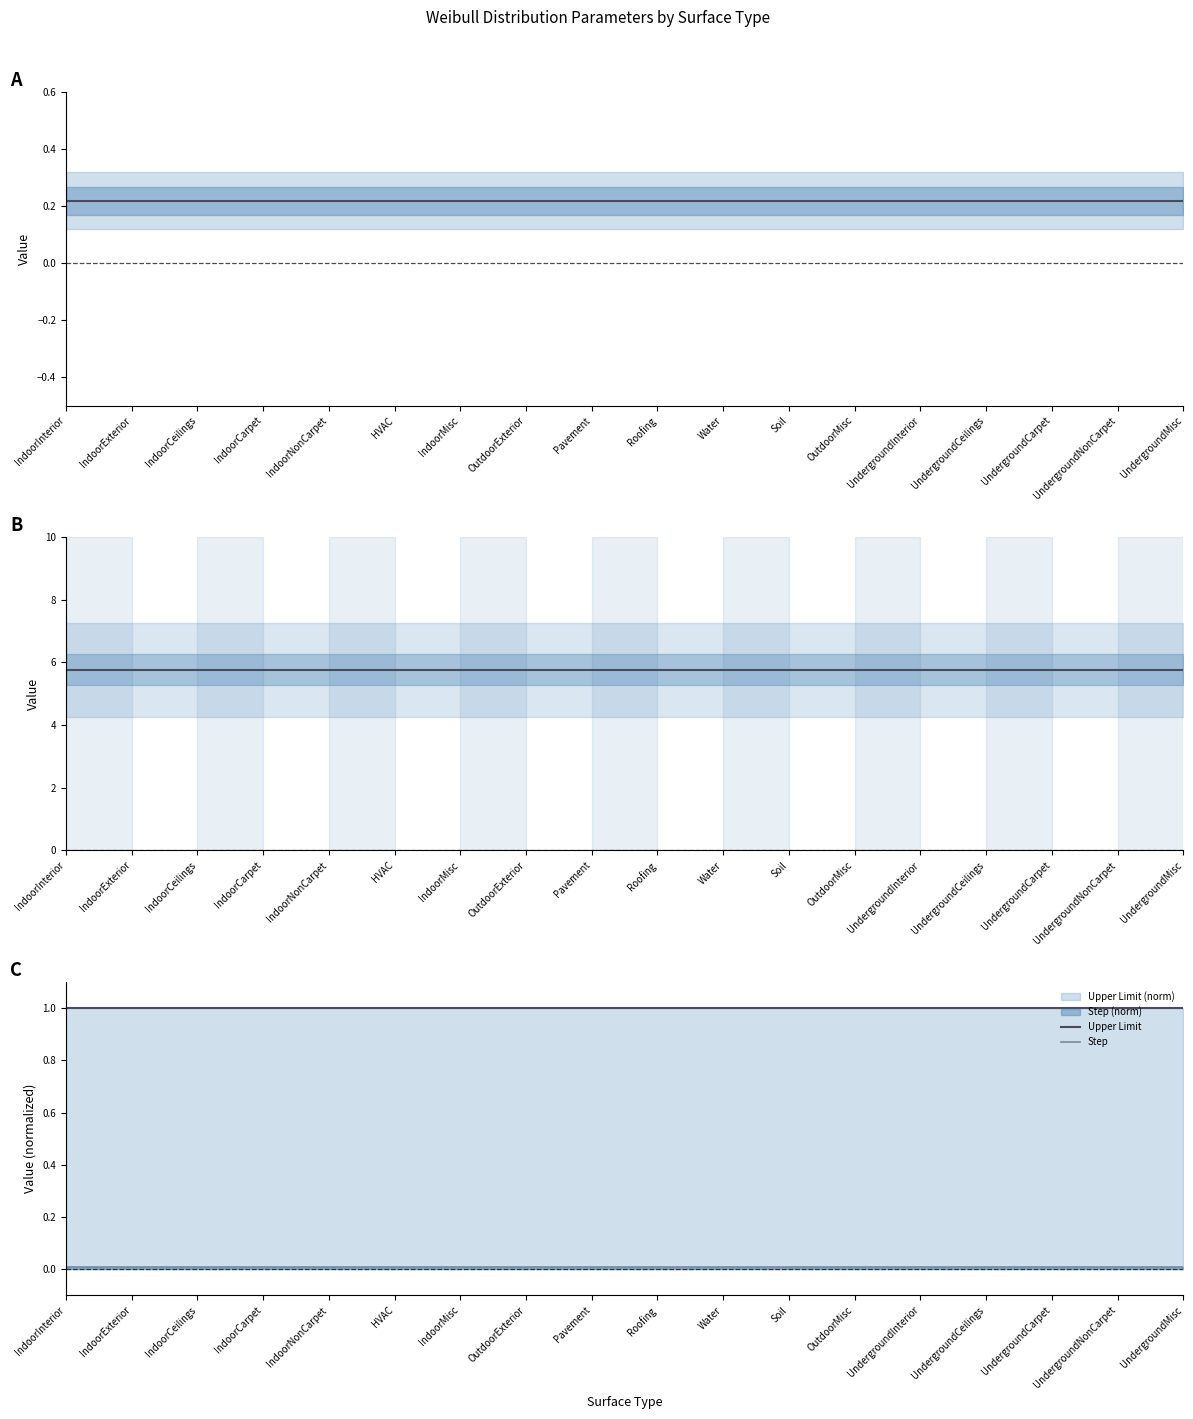

Which series has the widest spread of values?

Parameter 1